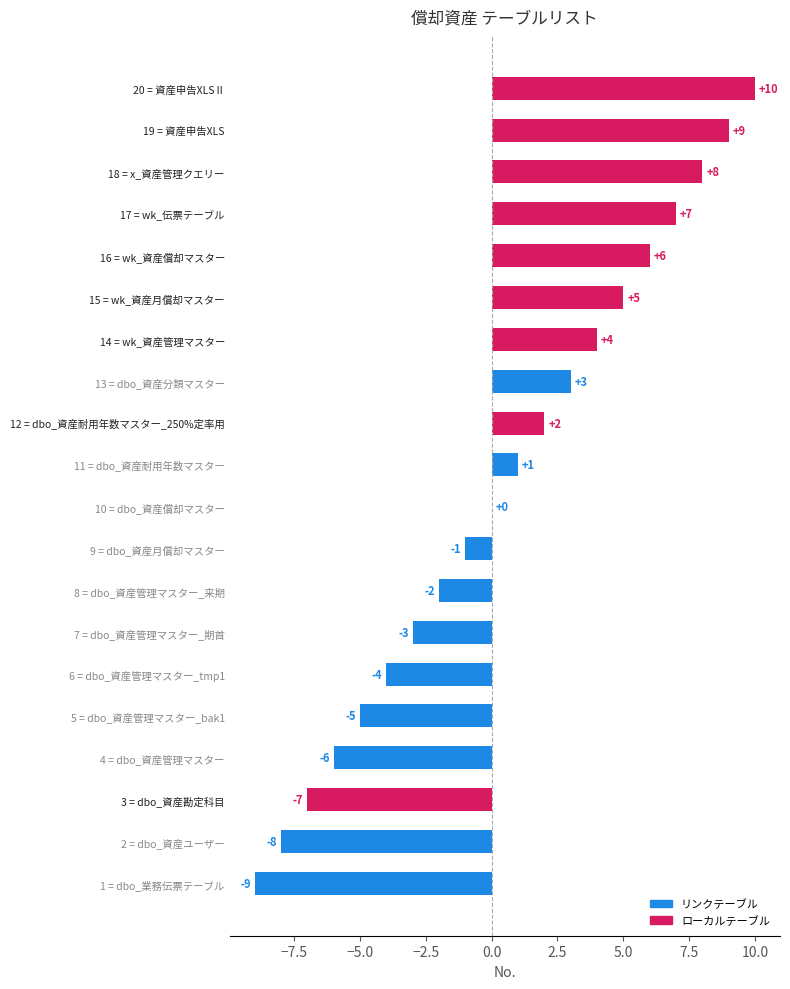

Does the chart contain stacked bars?

No